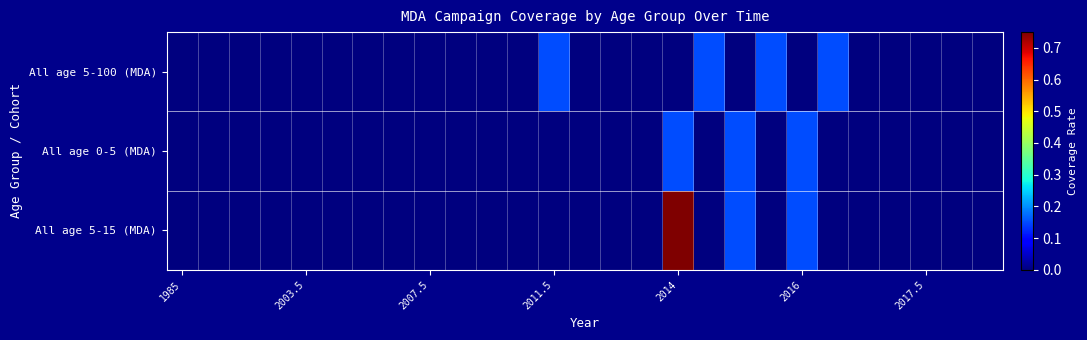

Count the number of data series in this chart.

3